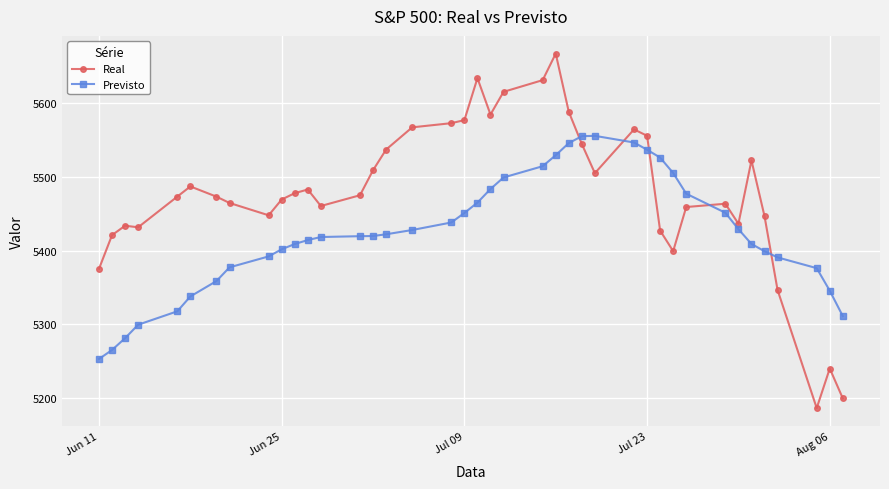

Which series has the widest spread of values?

Real